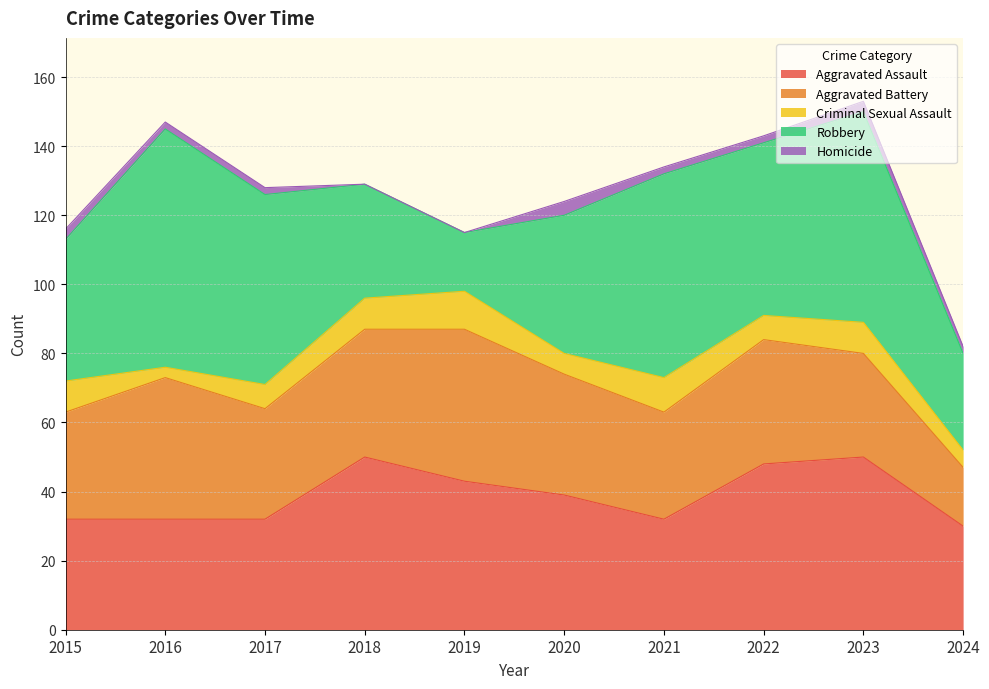

Is the value of Criminal Sexual Assault at 2022 greater than the value of Aggravated Assault at 2017?

No